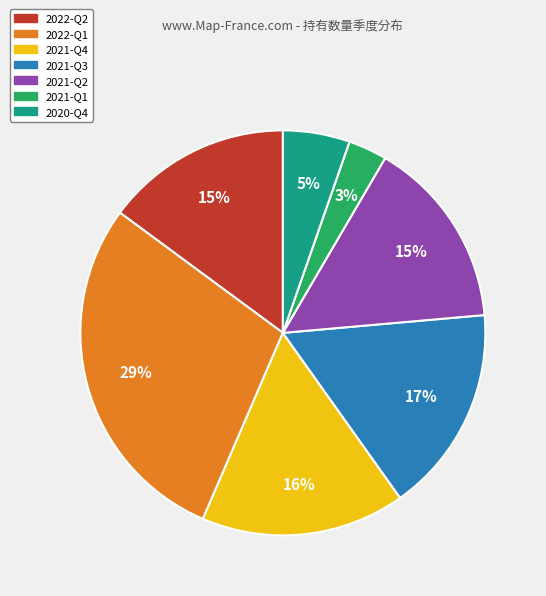

To the nearest percent, what percentage of the pie is 2020-Q4?

5%